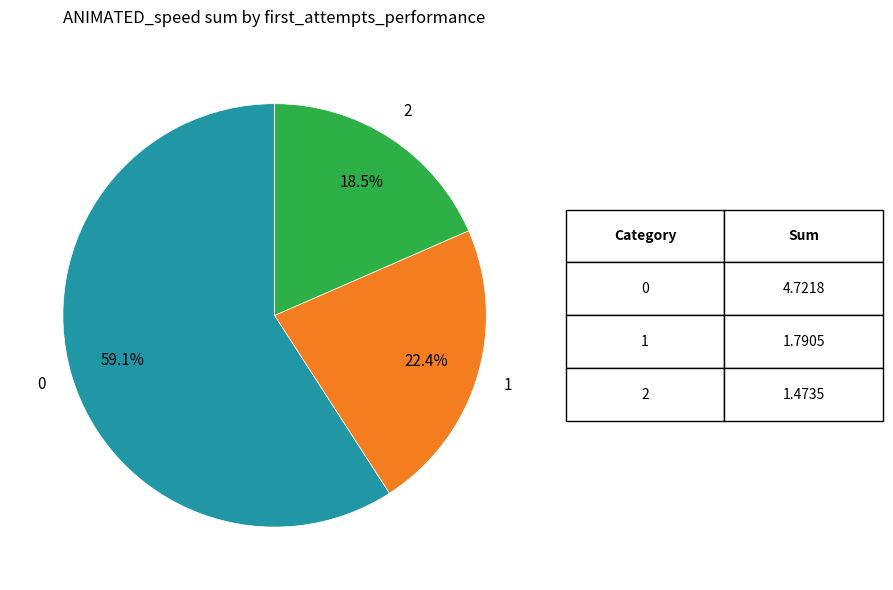

Does any single category account for the majority?

Yes